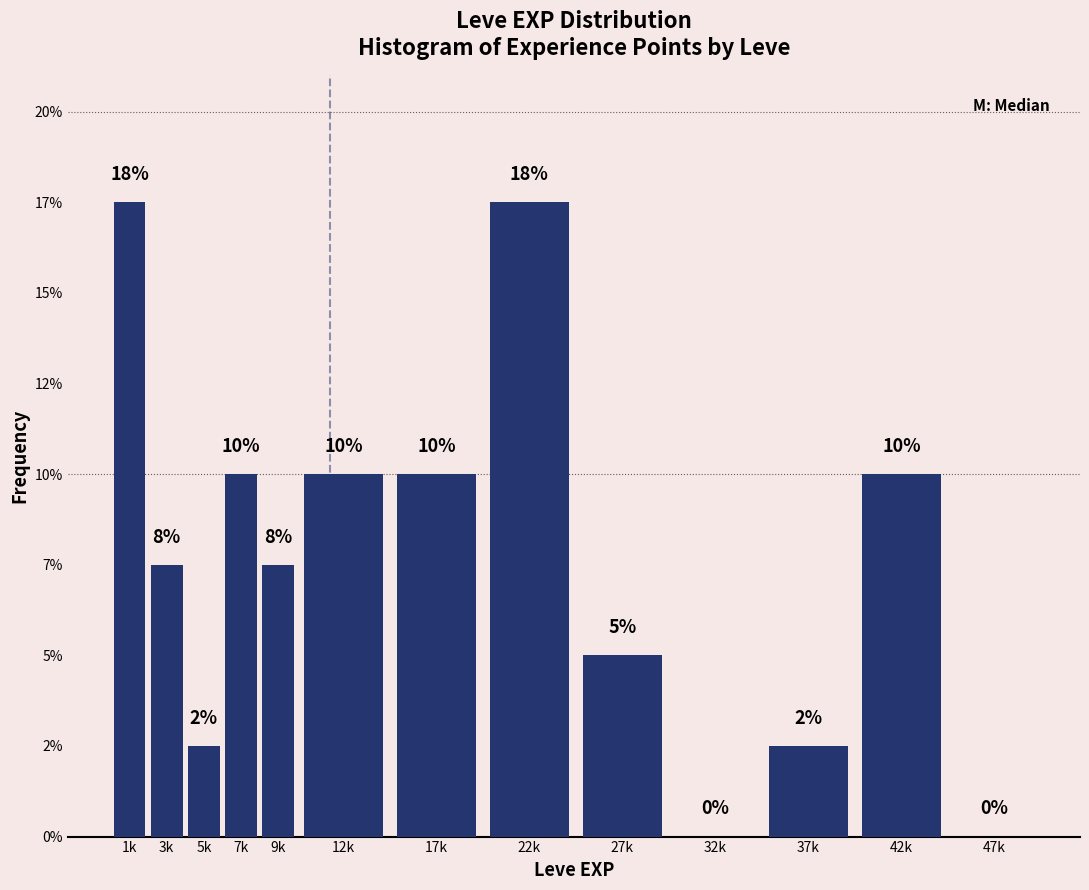

Are the bars horizontal?

No